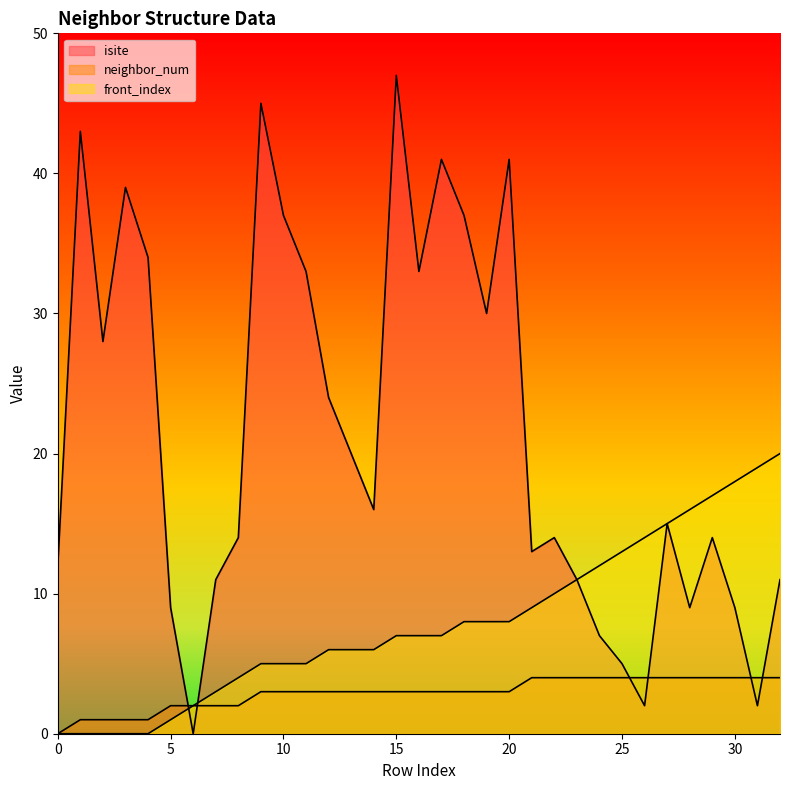

What are all the series names shown in the legend?

isite, neighbor_num, front_index